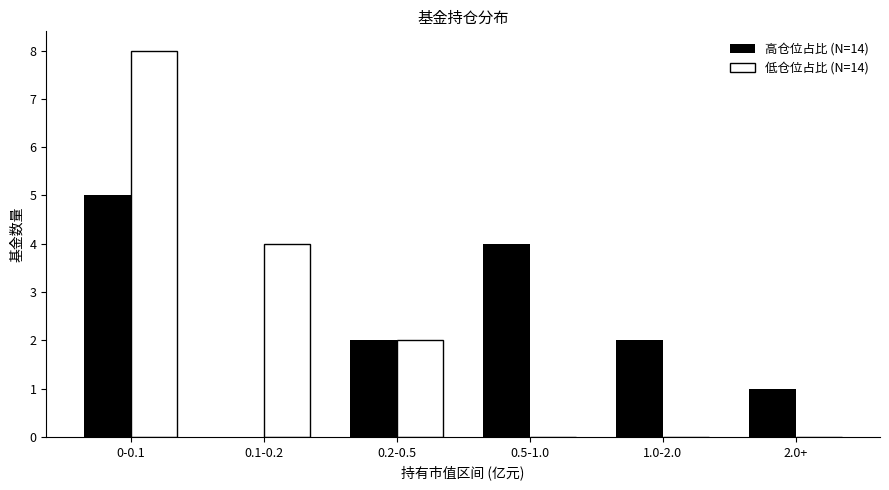

Reading left to right, transcribe all the data shown in this chart.

高仓位占比 (N=14): 5	0	2	4	2	1
低仓位占比 (N=14): 8	4	2	0	0	0